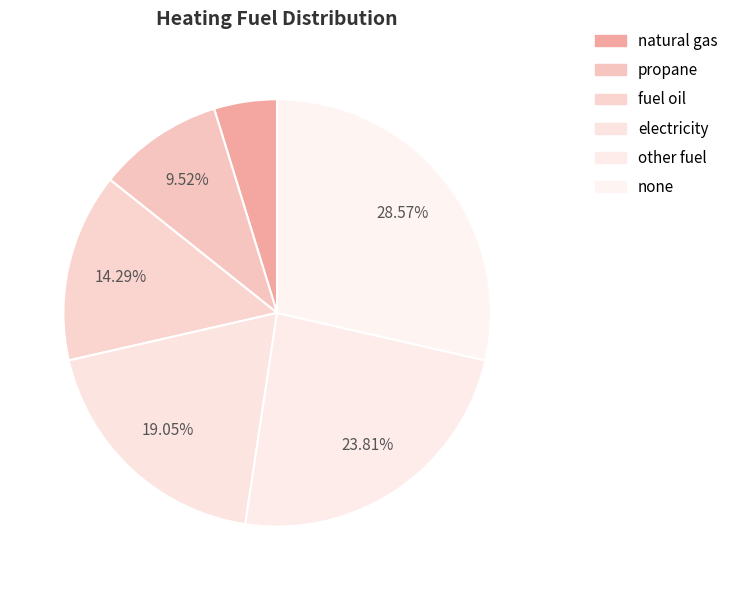

Does none account for over 50% of the chart?

No